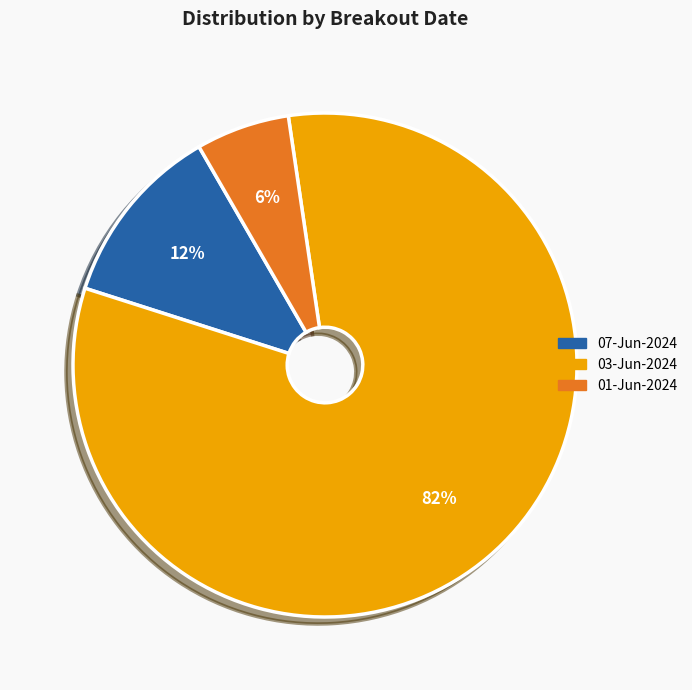

How many slices are in this pie chart?

3